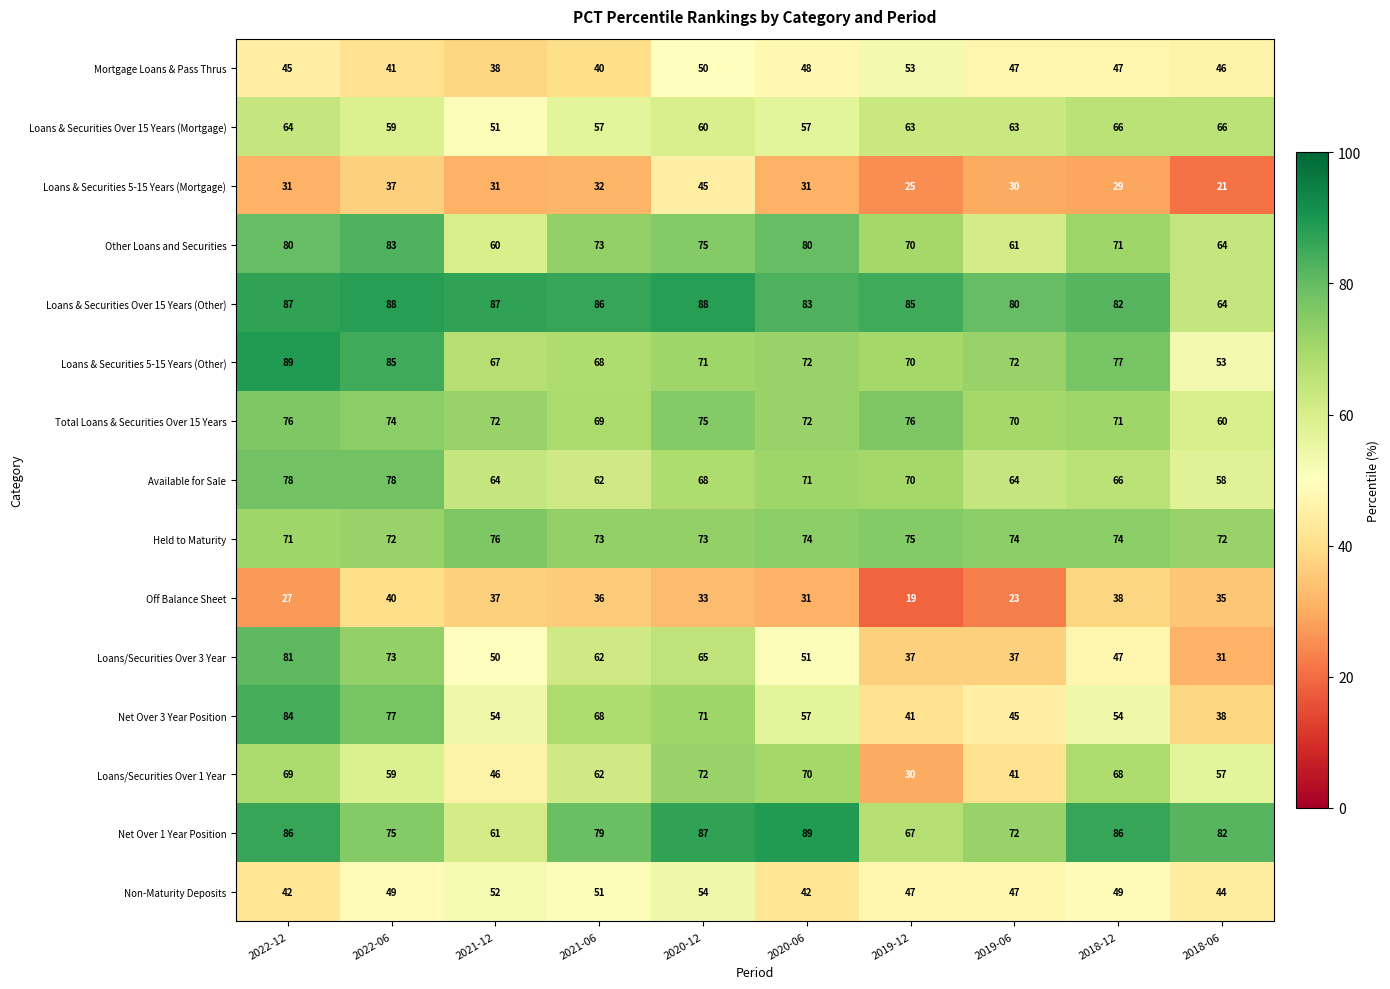

Is it true that Loans & Securities Over 15 Years (Mortgage) equals 63 at 2019-06?

True